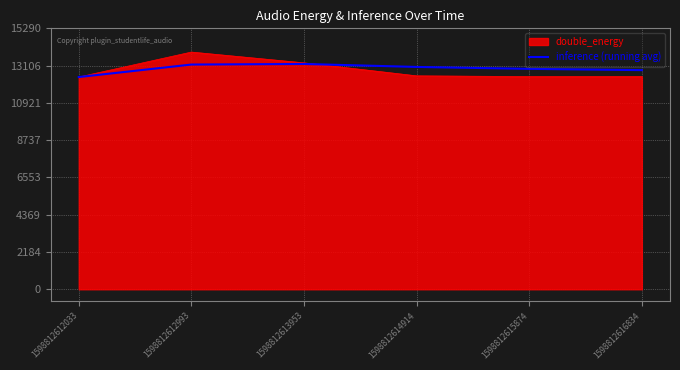

What is the total value across all series at 1598812612993?

27068.0